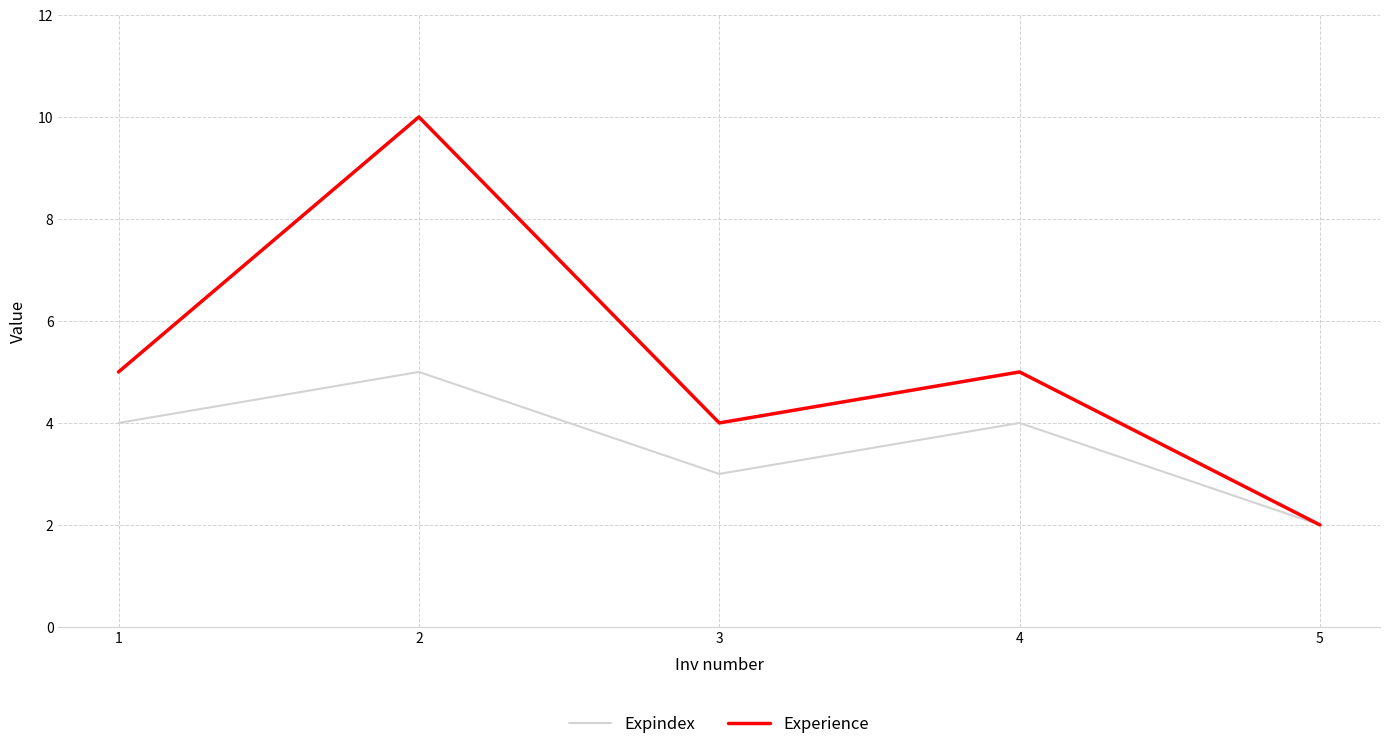

Rank the series by their maximum value, from highest to lowest.

Experience, Expindex